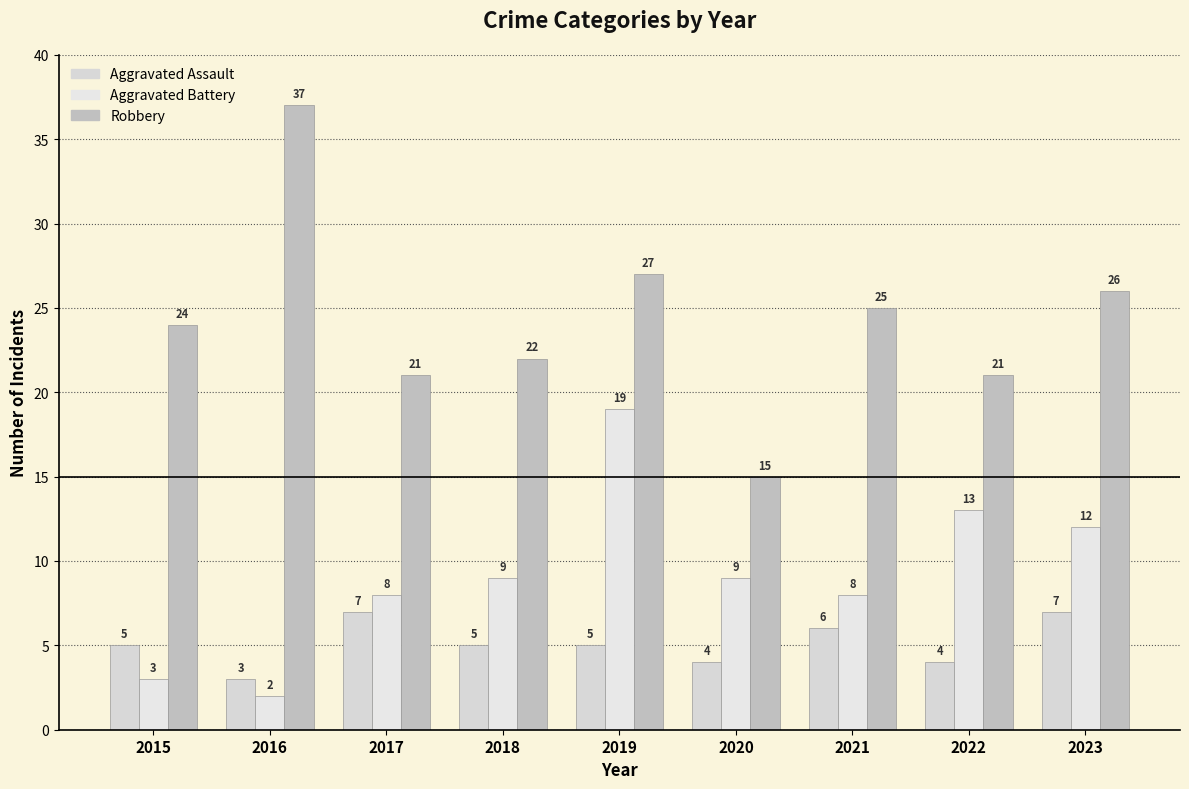

What is the maximum value shown in the chart?

37